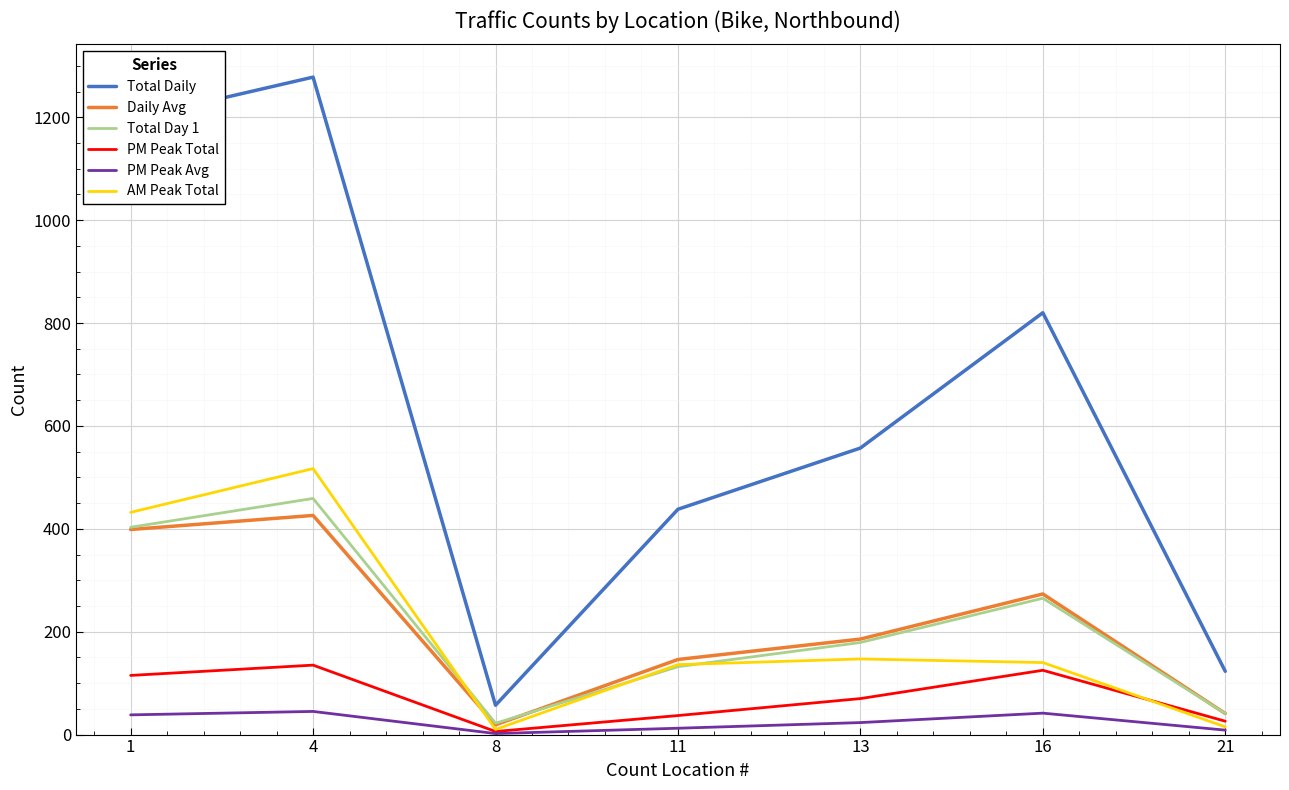

True or false: PM Peak Total has more than 0 points higher than both neighbors.

True